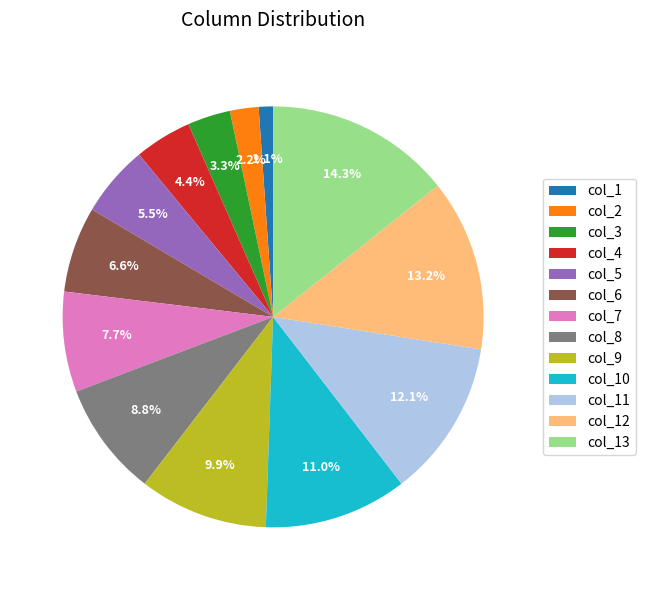

To the nearest percent, what portion does col_1 represent?

1%